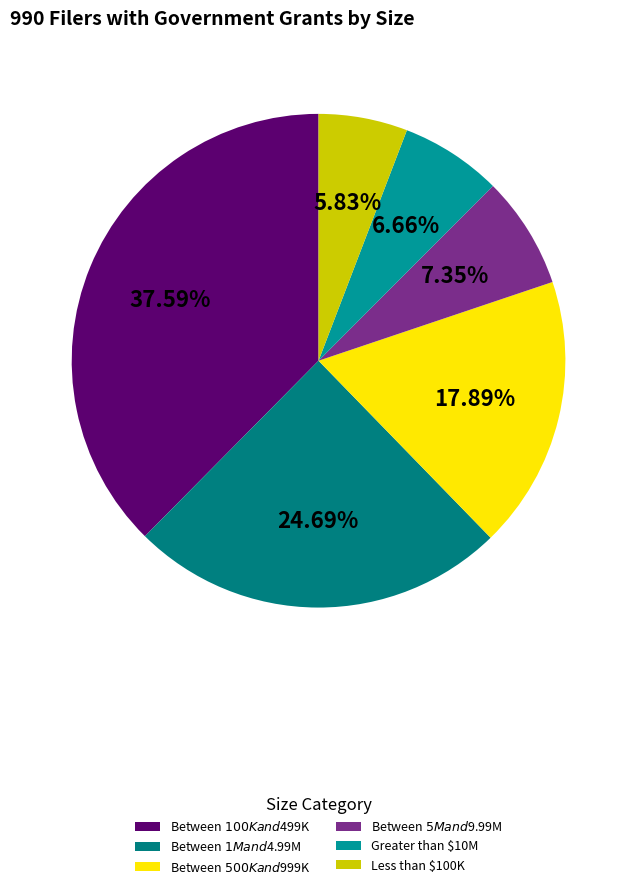

Which slice is the smallest?

Less than $100K